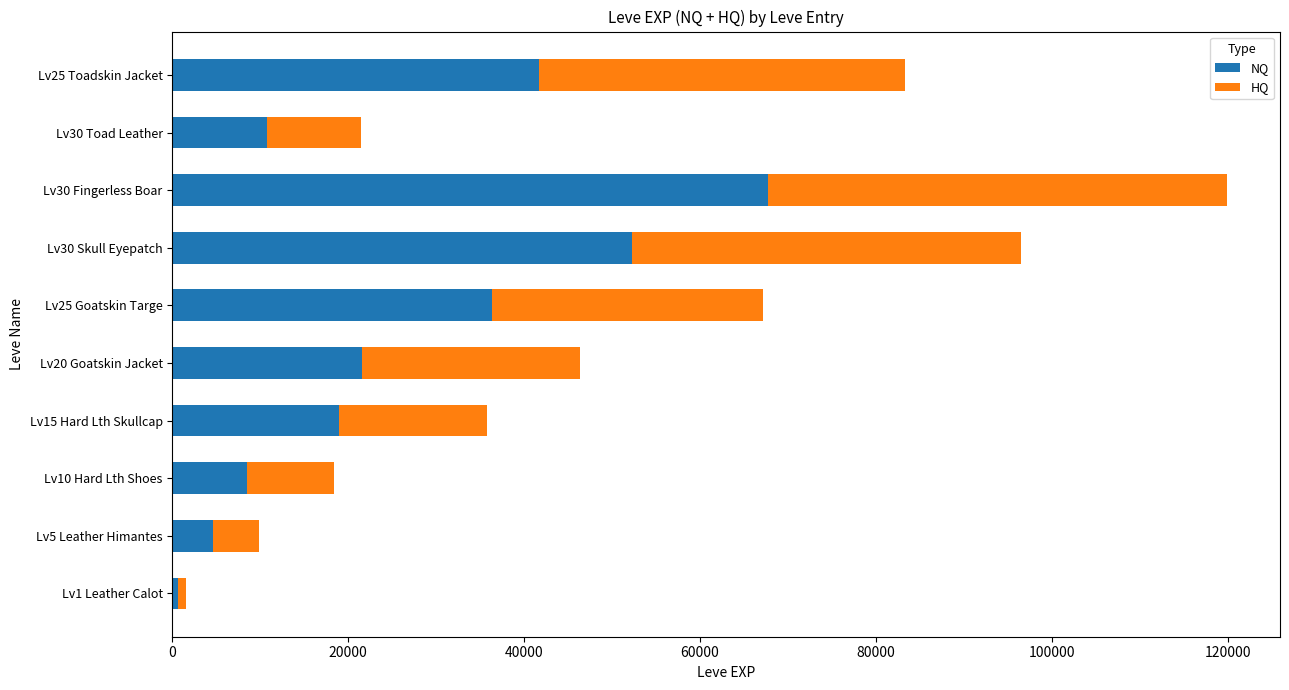

At which label does NQ reach its minimum?

Lv1 Leather Calot